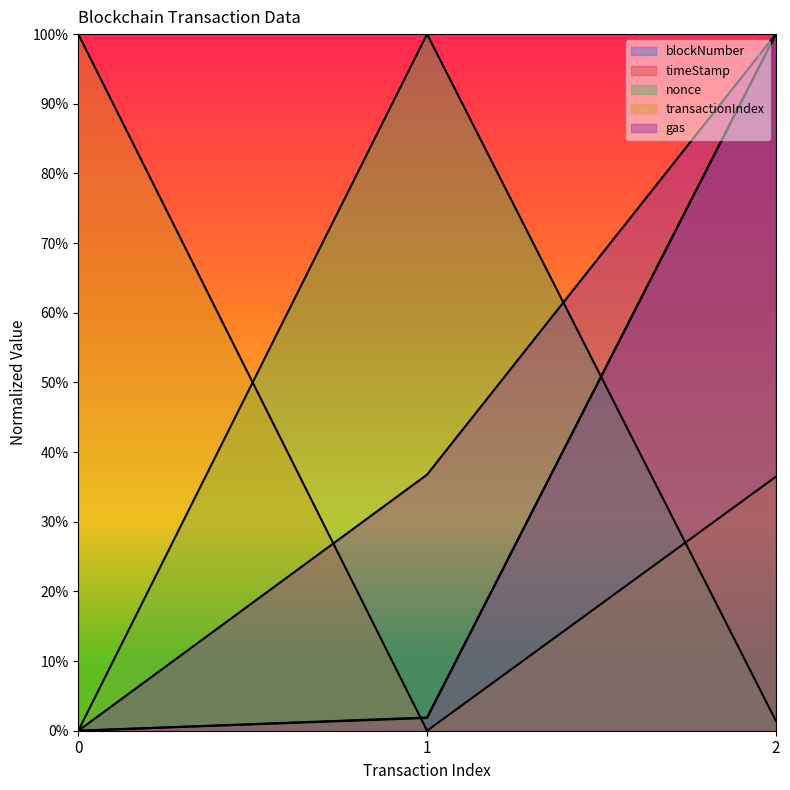

What is the average value of the nonce series?

0.3